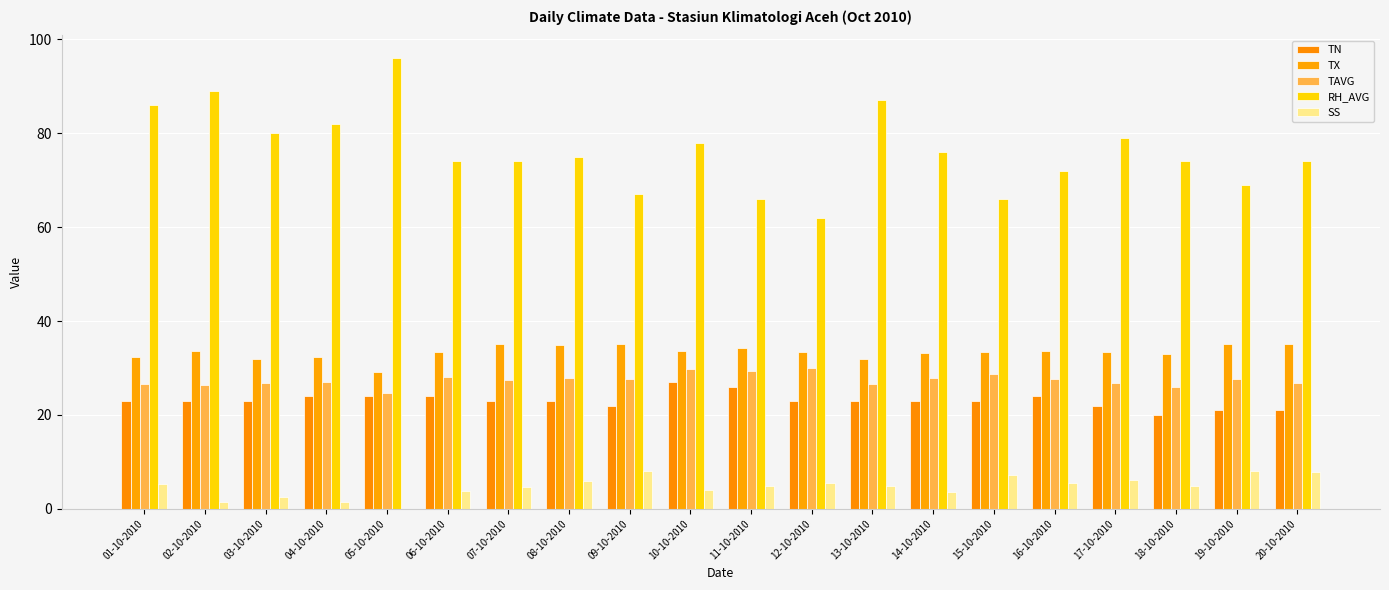

What position from the right is 14-10-2010?

7